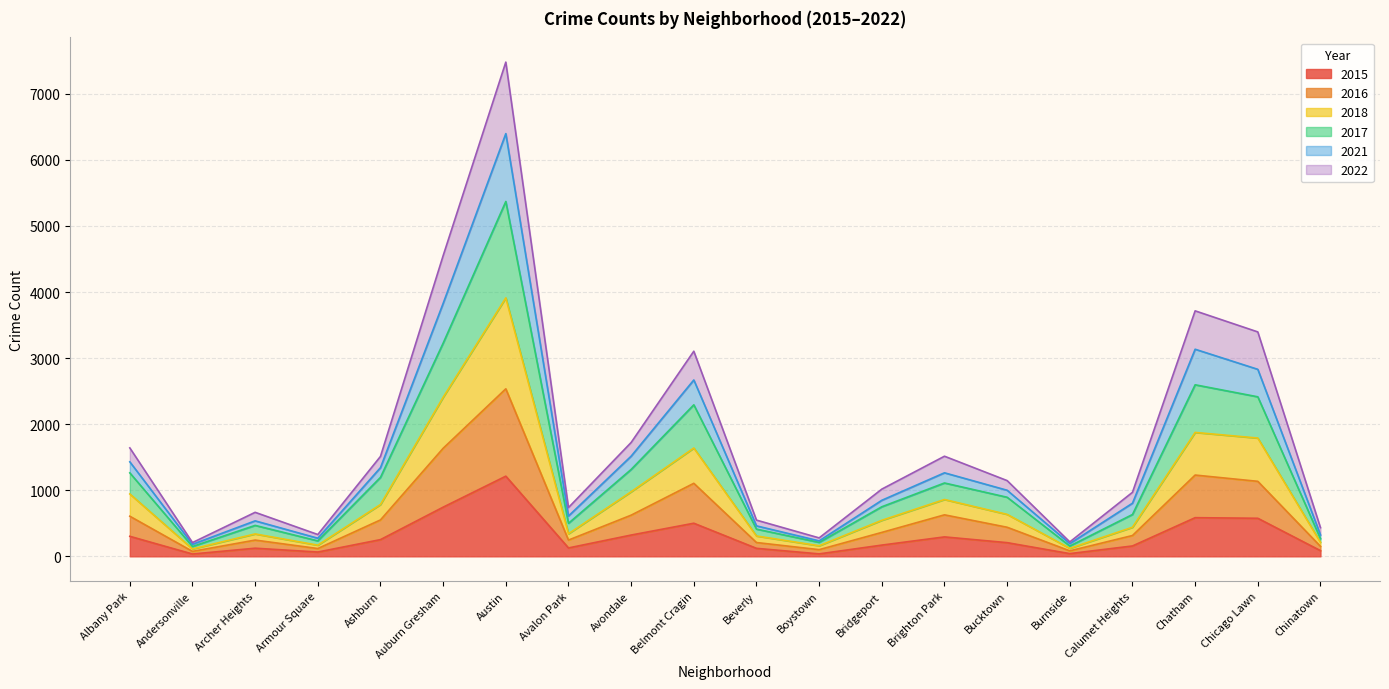

Which category has the highest value in the 2015 series?

Austin